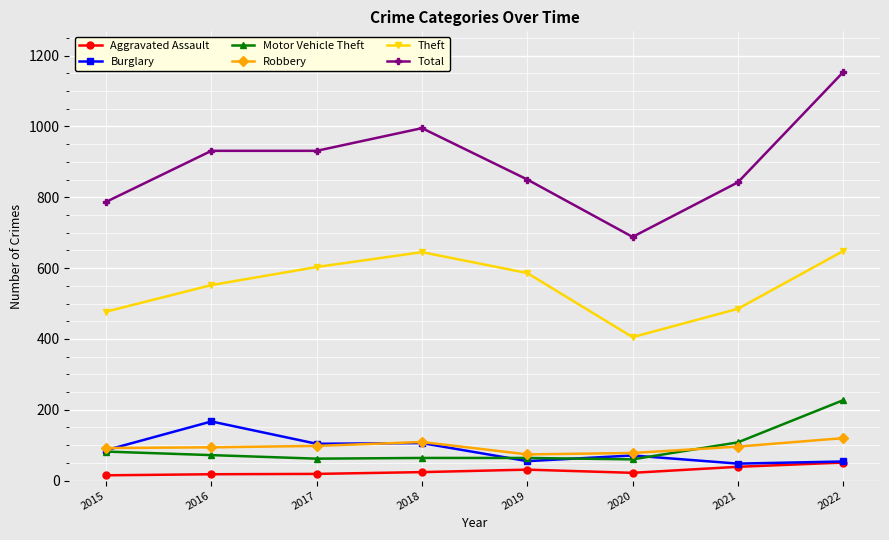

What is the total value across all series at 2022?

2253